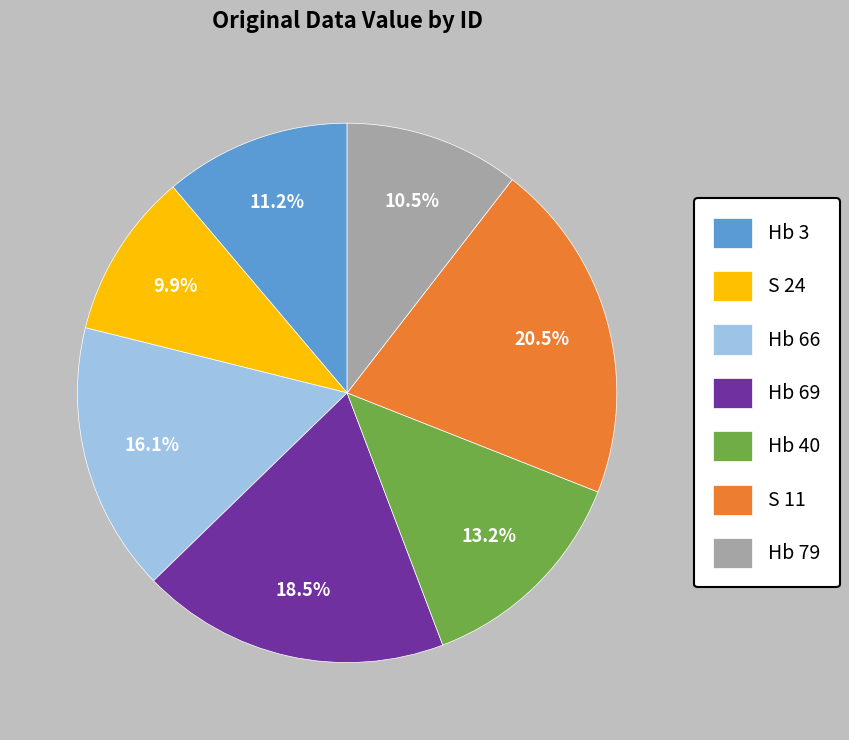

To the nearest percent, what is the combined percentage of Hb 40 and Hb 66?

29%